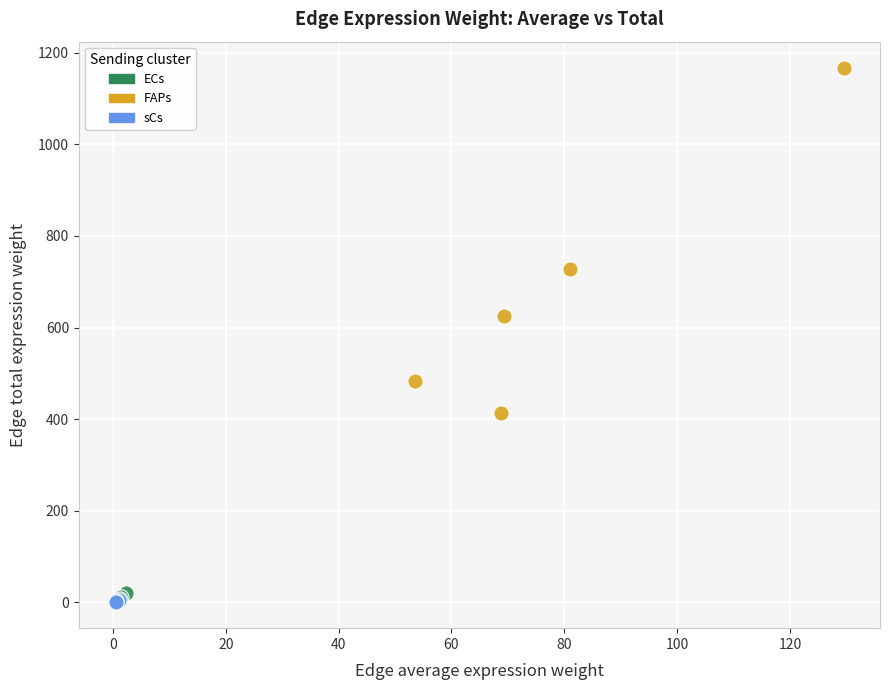

Which series has the largest Y range (max minus min)?

FAPs